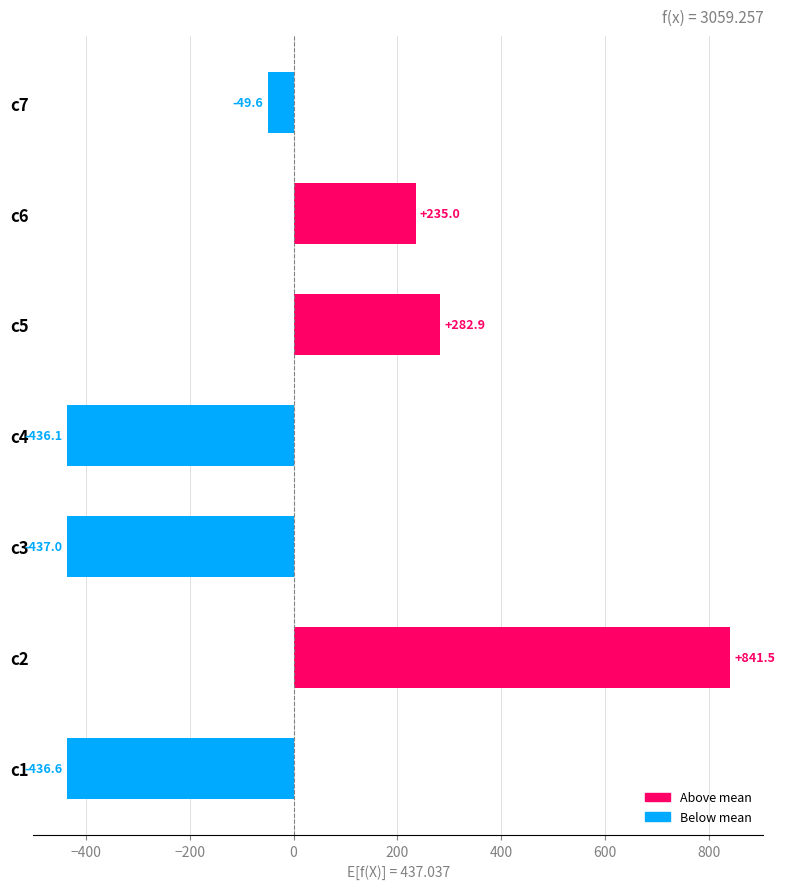

What is the sum of the values at c7 and c1?

-486.2